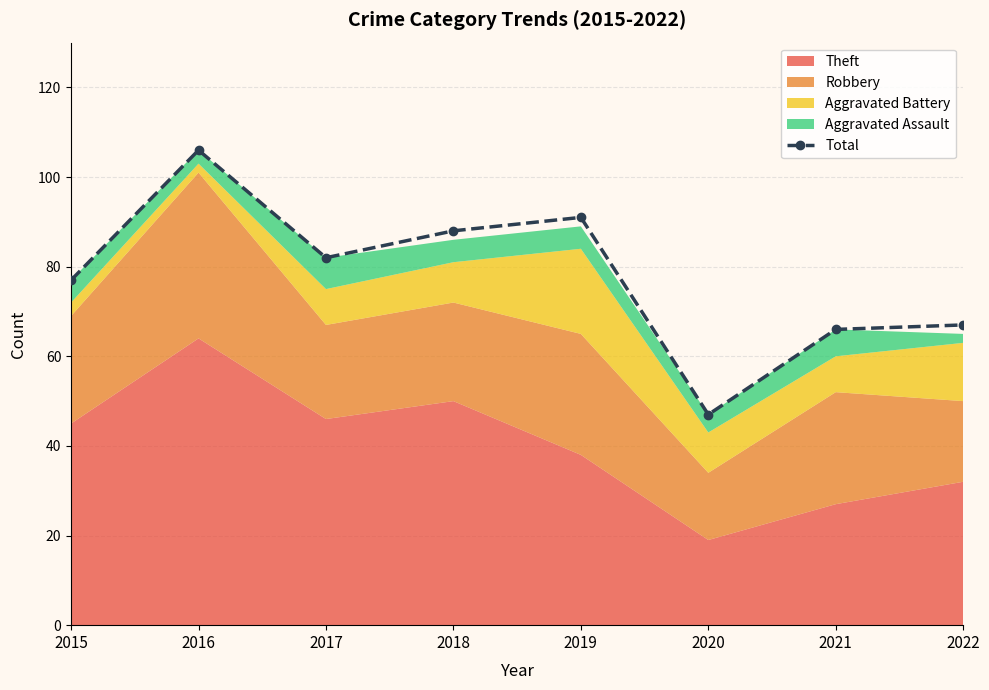

How many categories are shown in the chart?

8